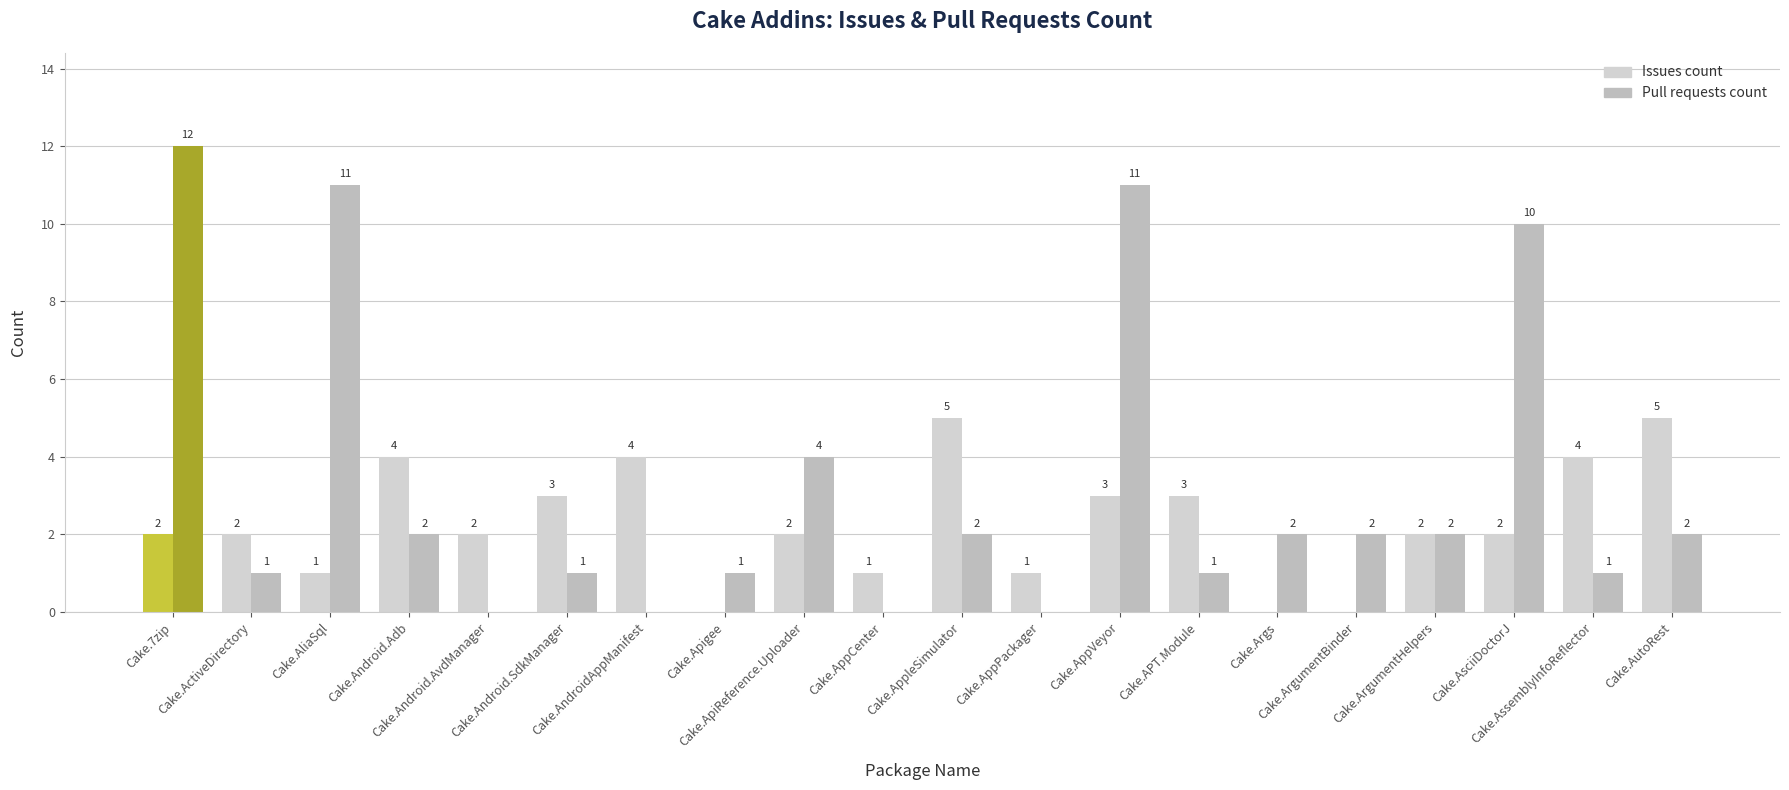

Which series has the largest total across all categories?

Pull requests count